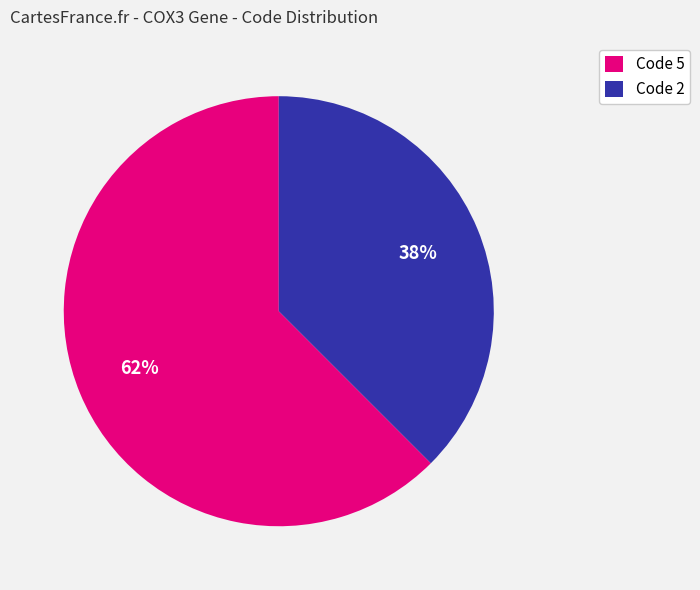

To the nearest percent, what is the average slice percentage?

50%